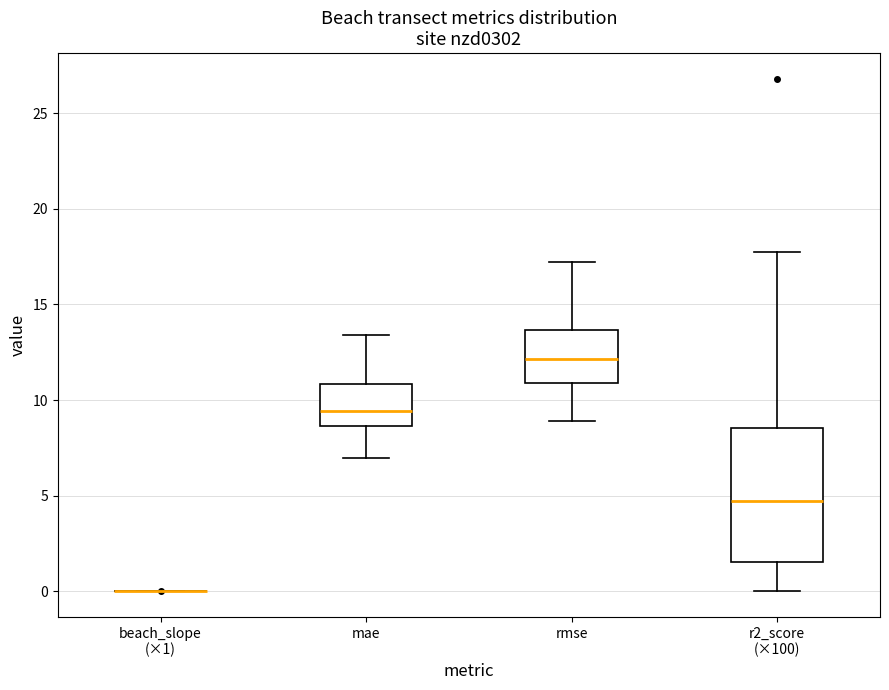

Reading left to right, transcribe this box plot: for each box, give where its median line is, the range the box spans, and where its two whiskers end, as read against the y-axis. The values are not printed on the chart, so give them approximately, as read against the axis.

beach_slope (×1): box collapsed to a line at 0.0, whiskers 0.0 to 0.0
mae: median 9.5, box 8.5 to 11.0, whiskers 7.0 to 13.5
rmse: median 12.0, box 11.0 to 13.5, whiskers 9.0 to 17.0
r2_score (×100): median 4.5, box 1.5 to 8.5, whiskers 0.0 to 18.0